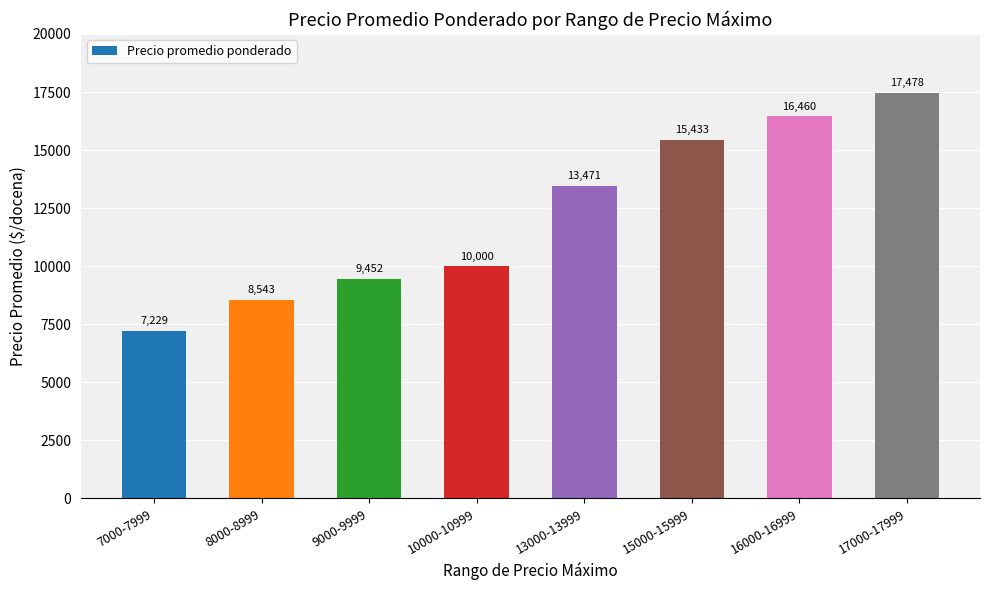

At which label is the value closest to 12353?

13000-13999